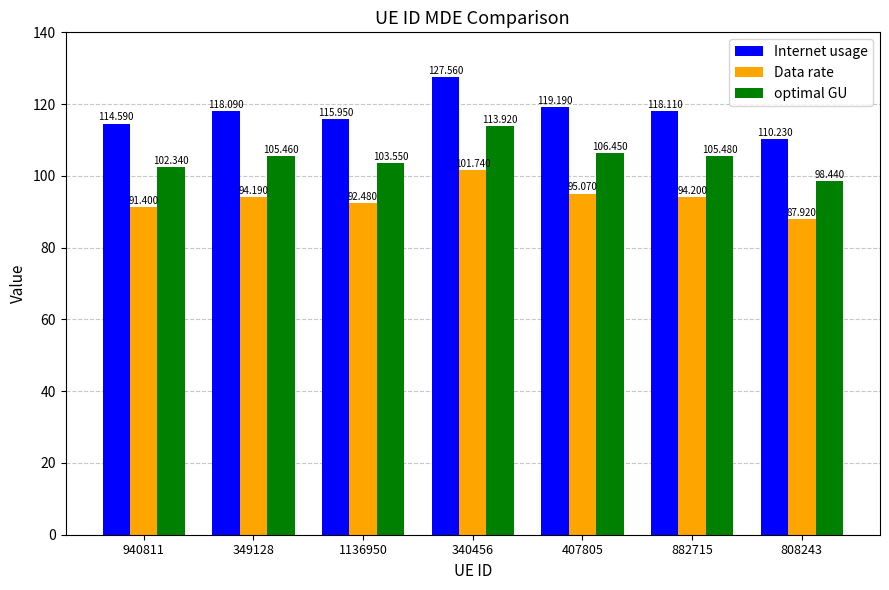

Which series has the largest total across all categories?

Internet usage